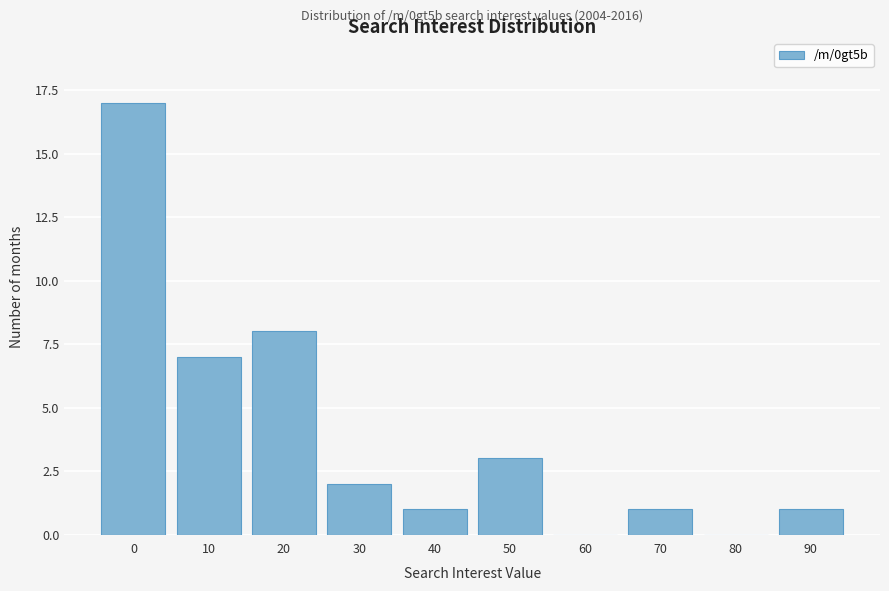

Reading left to right, what are all the values shown in this chart?

0=17	10=7	20=8	30=2	40=1	50=3	60=0	70=1	80=0	90=1